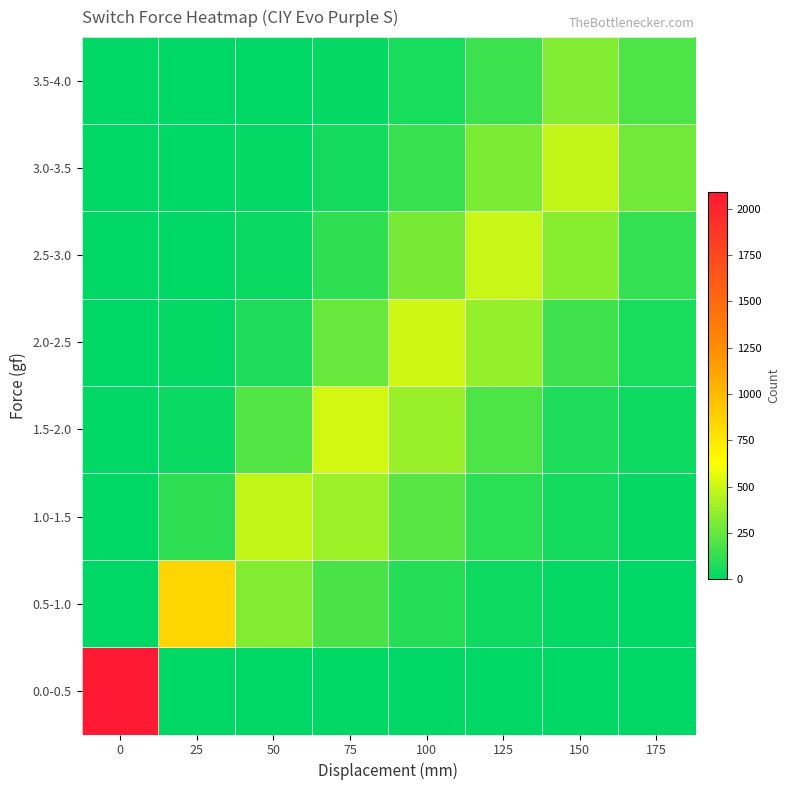

Reading left to right, extract all data points from this chart.

0.0-0.5: 0=2090	25=0	50=0	75=0	100=0	125=0	150=0	175=0
0.5-1.0: 0=0	25=850	50=320	75=180	100=90	125=40	150=15	175=5
1.0-1.5: 0=0	25=120	50=480	75=390	100=220	125=110	150=50	175=20
1.5-2.0: 0=0	25=30	50=210	75=520	100=380	125=190	150=80	175=35
2.0-2.5: 0=0	25=10	50=80	75=260	100=510	125=370	150=160	175=60
2.5-3.0: 0=0	25=5	50=30	75=120	100=300	125=490	150=340	175=130
3.0-3.5: 0=0	25=2	50=10	75=50	100=140	125=310	150=480	175=280
3.5-4.0: 0=0	25=1	50=5	75=20	100=60	125=150	150=320	175=188